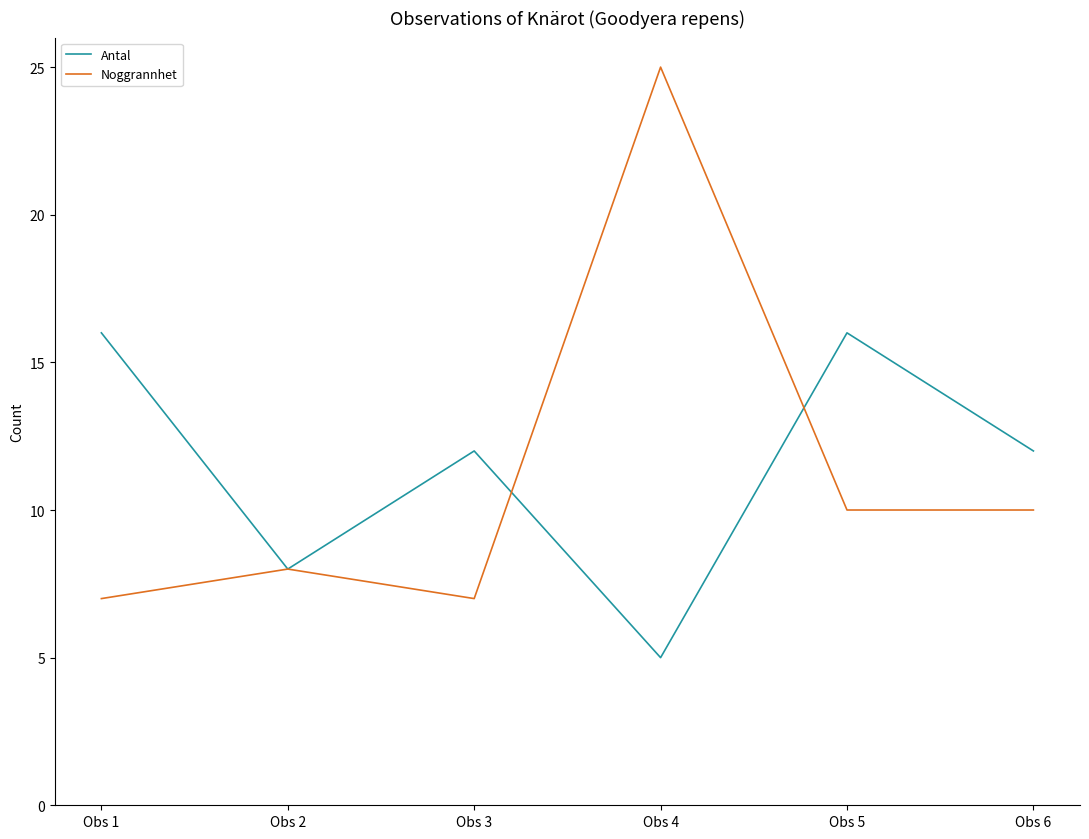

At Obs 6, list the series in order from largest to smallest.

Antal, Noggrannhet